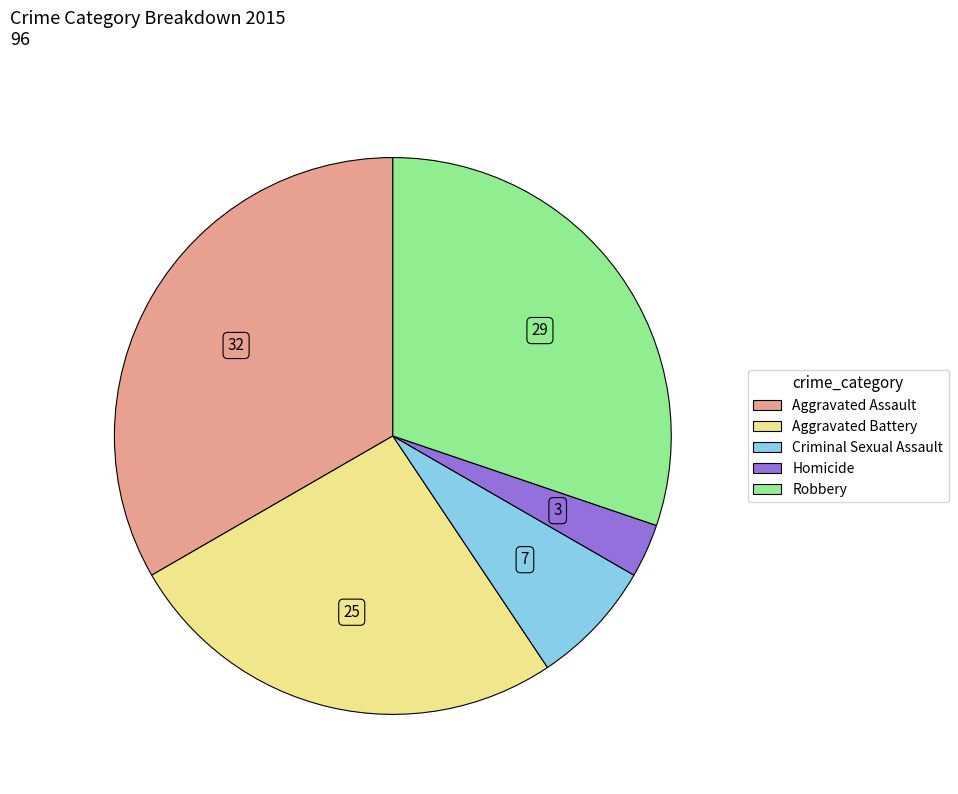

Is there any slice that represents more than half of the pie?

No